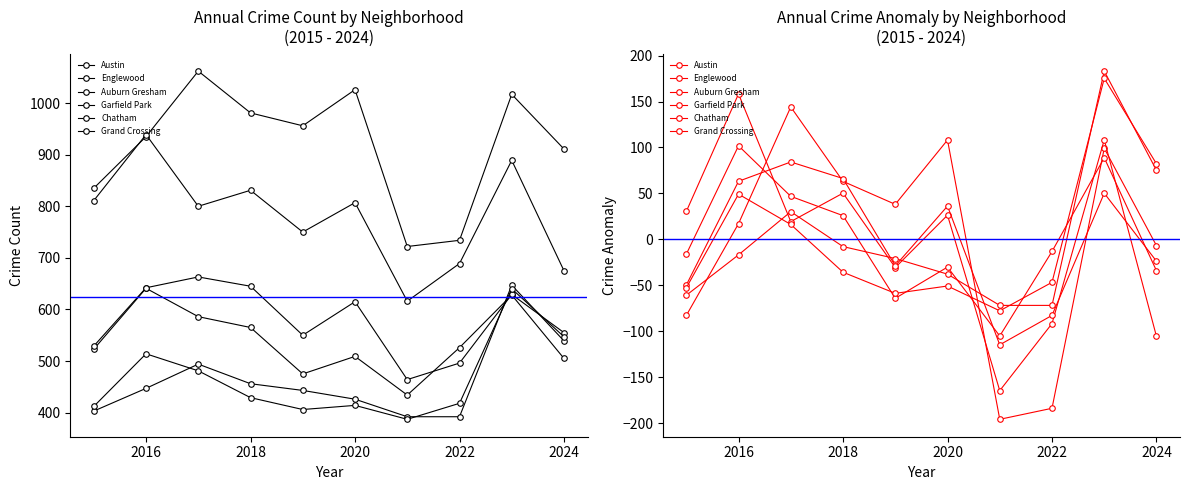

How many times do Auburn Gresham and Austin cross each other?

3